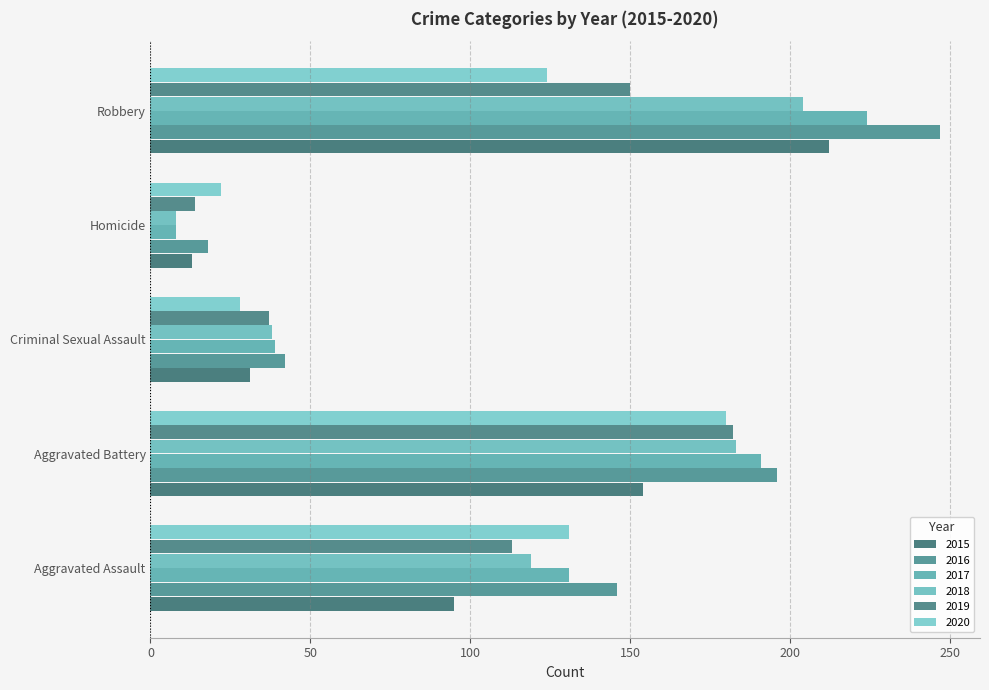

Which category has the lowest value in the 2019 series?

Homicide